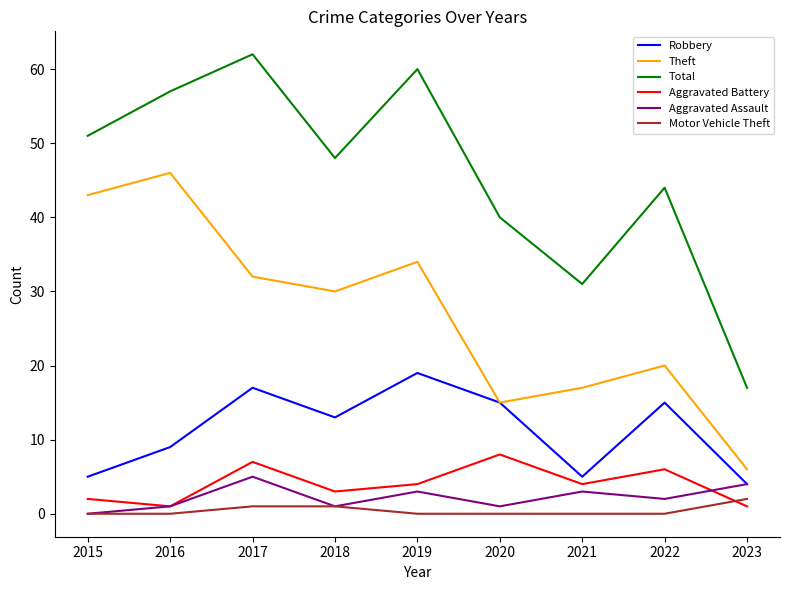

Reading right to left, list all the values displayed in this chart.

Robbery: 4	15	5	15	19	13	17	9	5
Theft: 6	20	17	15	34	30	32	46	43
Total: 17	44	31	40	60	48	62	57	51
Aggravated Battery: 1	6	4	8	4	3	7	1	2
Aggravated Assault: 4	2	3	1	3	1	5	1	0
Motor Vehicle Theft: 2	0	0	0	0	1	1	0	0